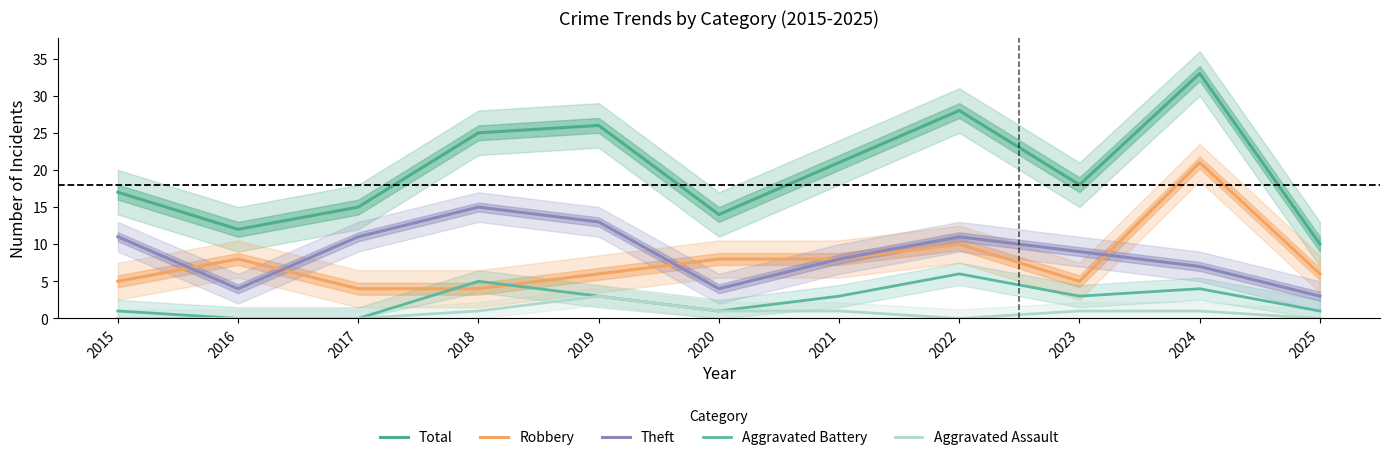

What is the difference between the highest and lowest values at 2020?

13